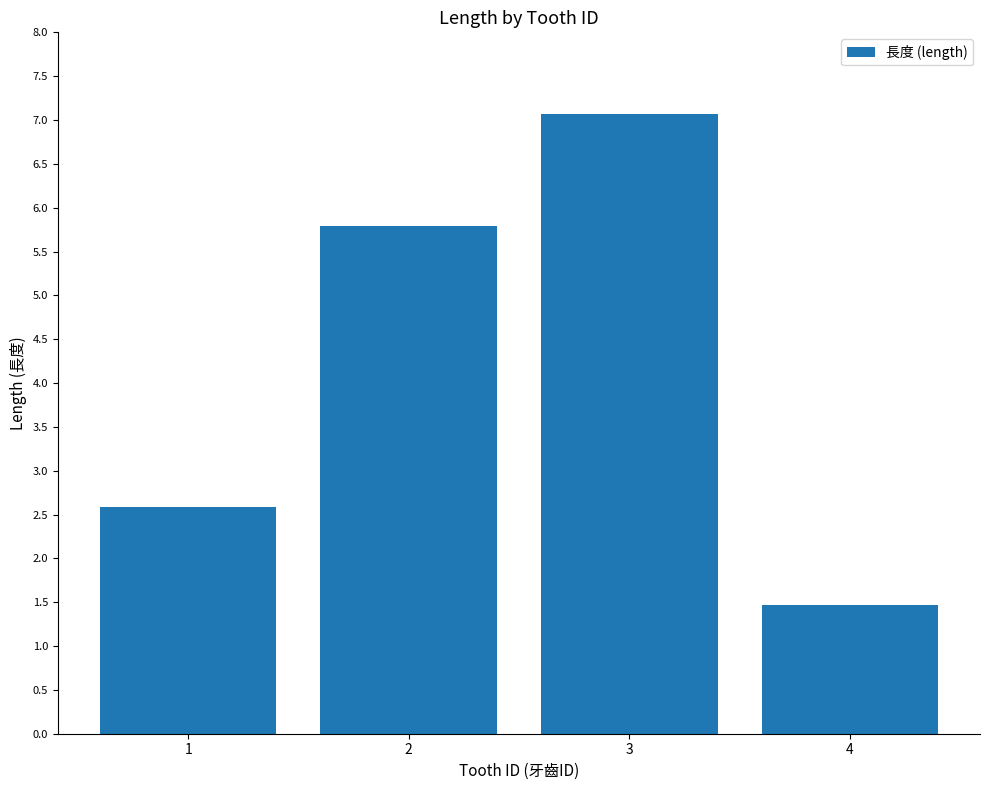

At which label does the data first exceed 5?

2